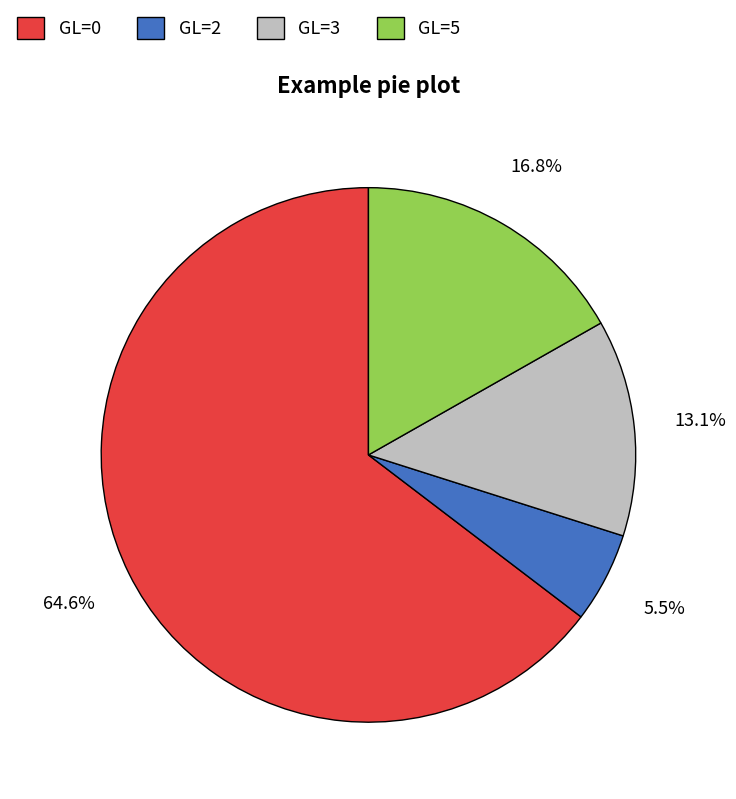

Rank the categories by value from highest to lowest.

GL=0, GL=5, GL=3, GL=2